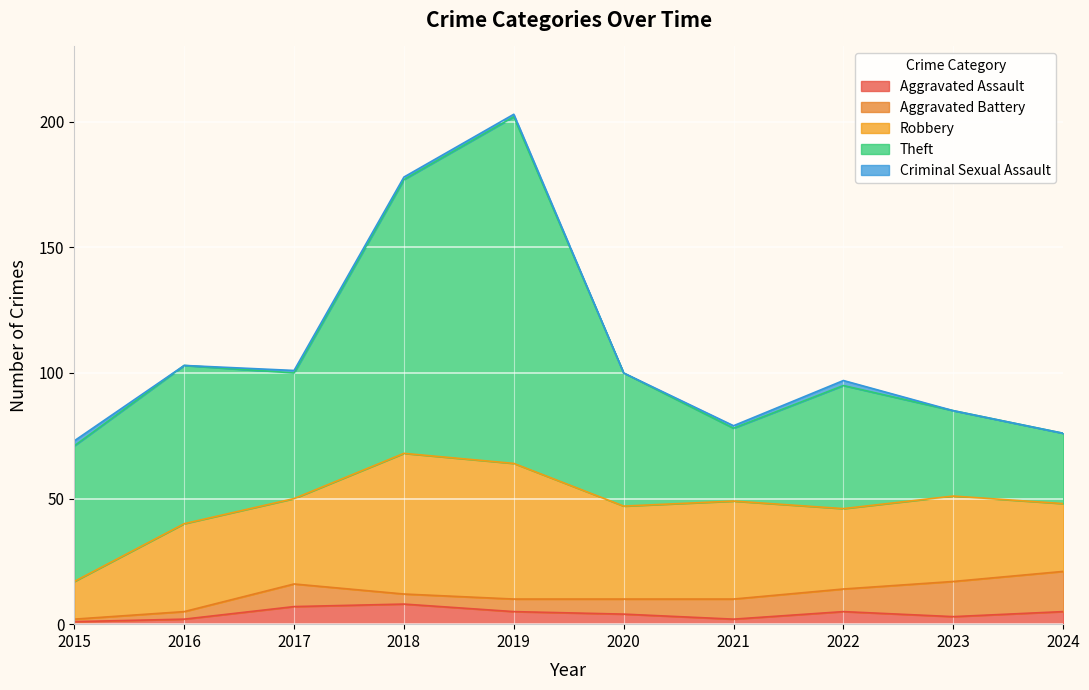

True or false: Robbery and Aggravated Battery intersect in this chart.

False